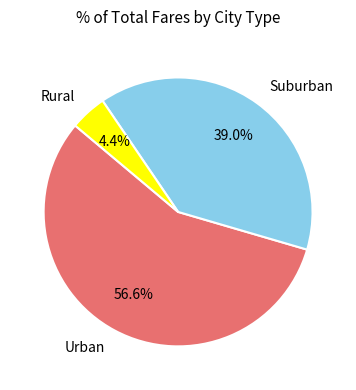

Which has a higher value, Rural or Suburban?

Suburban